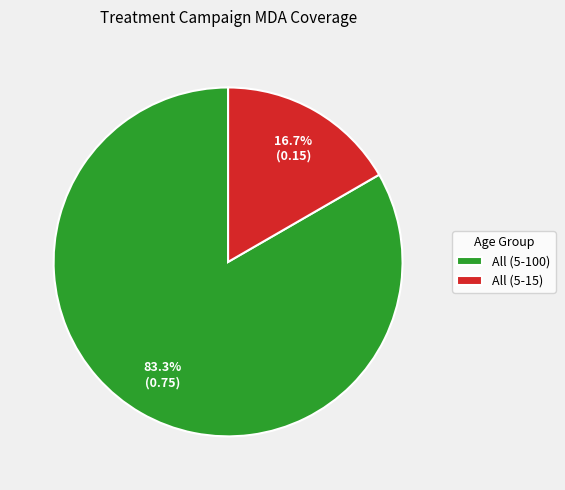

The All (5-100) slice represents 83% of the pie. True or false?

True